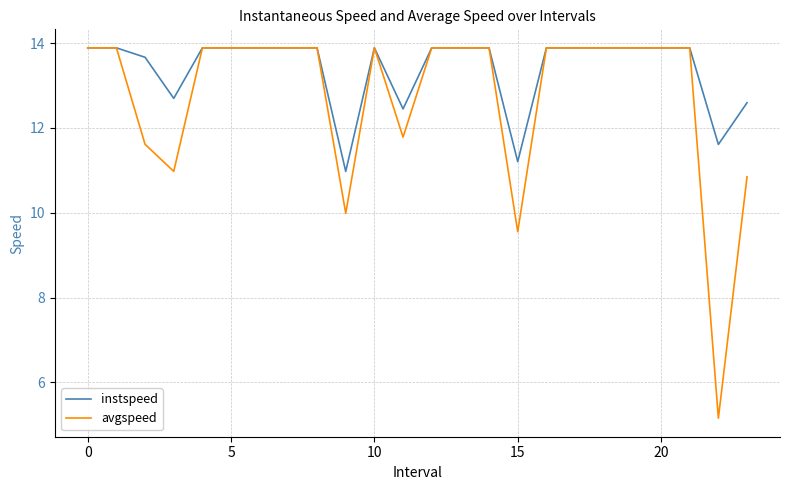

What is the minimum value for instspeed?

11.0